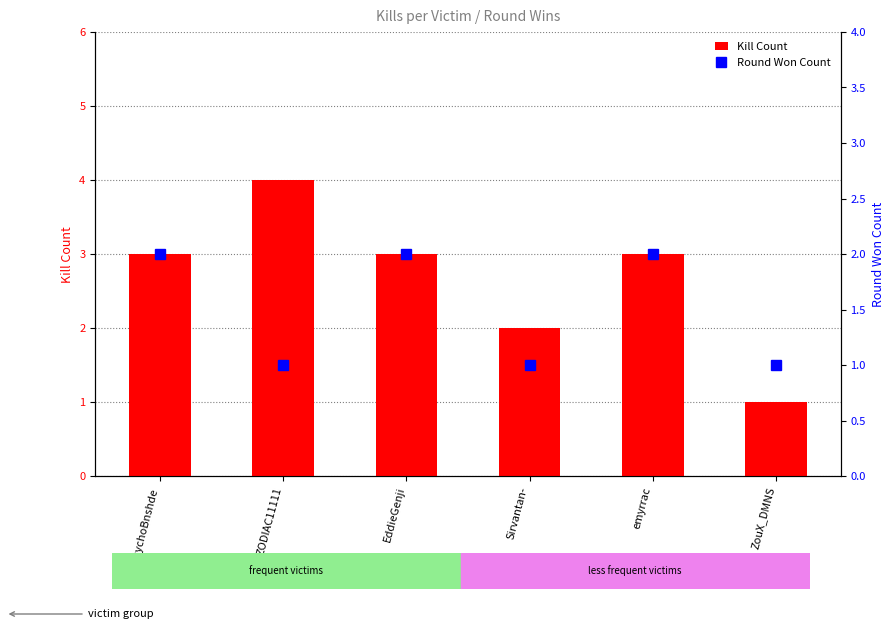

What is the label of the 4th bar from the left?

Sirvantan-